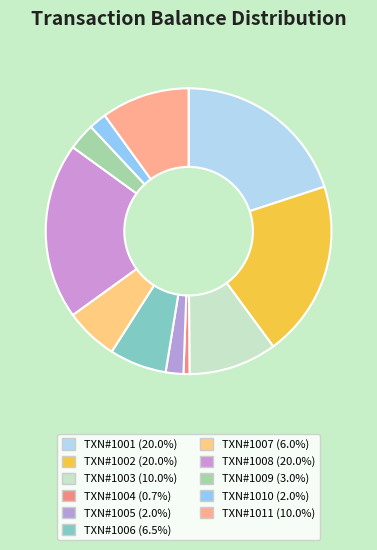

Which has a higher value, TXN#1010 or TXN#1008?

TXN#1008